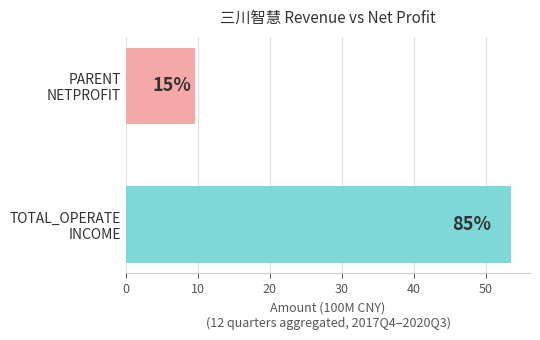

Count the number of data series in this chart.

2